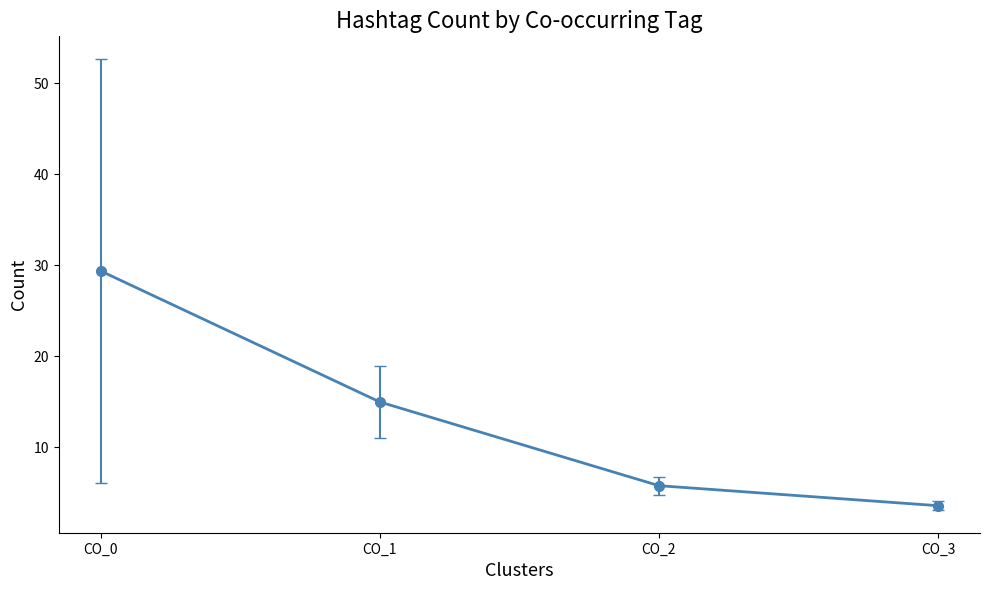

What is the difference between the second highest and second lowest values?

9.2